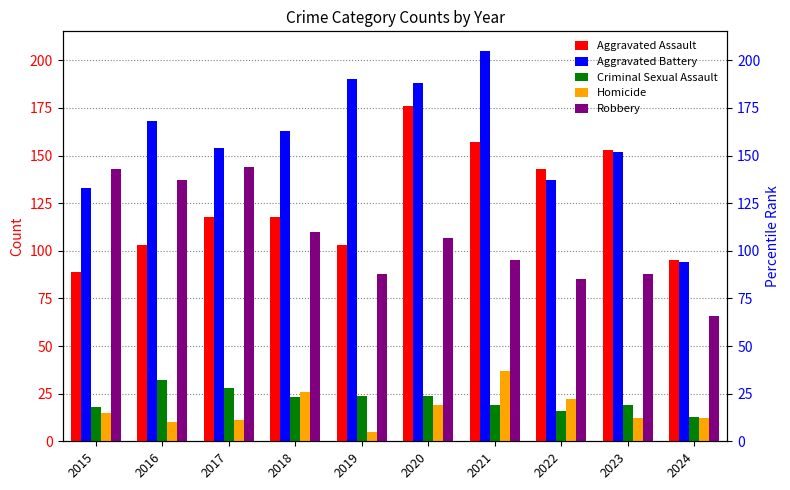

How many bars are there in total?

50